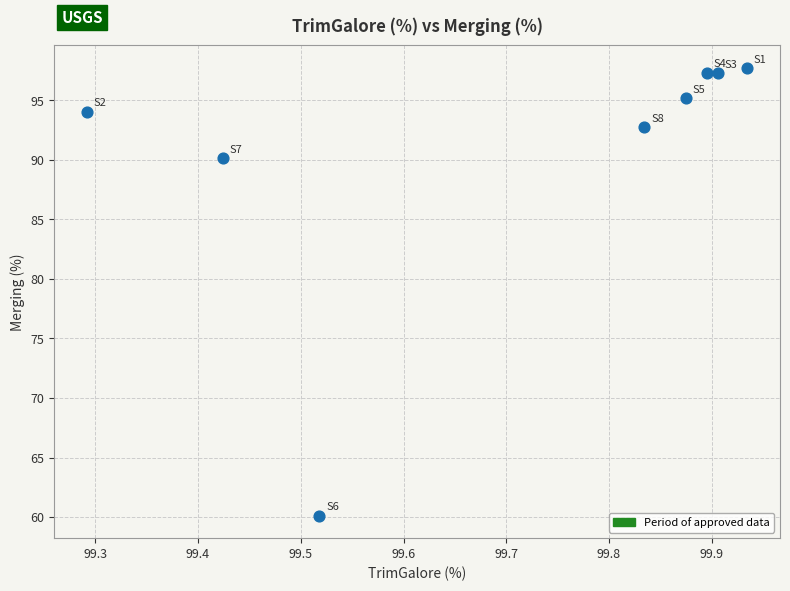

What is the range of X values (max minus min)?

0.6